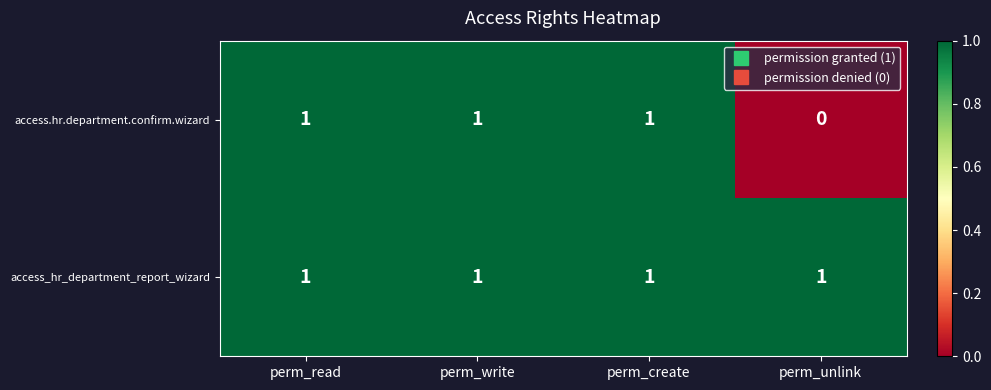

The access.hr.department.confirm.wizard series shows 1 at perm_write. True or false?

True